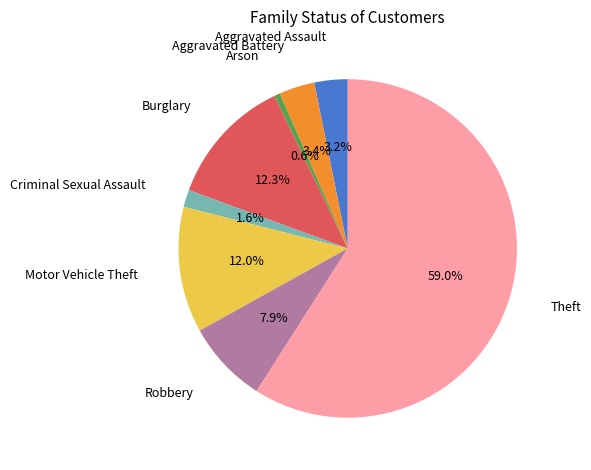

Approximately how many times larger is the value at Burglary compared to Arson?

21.6